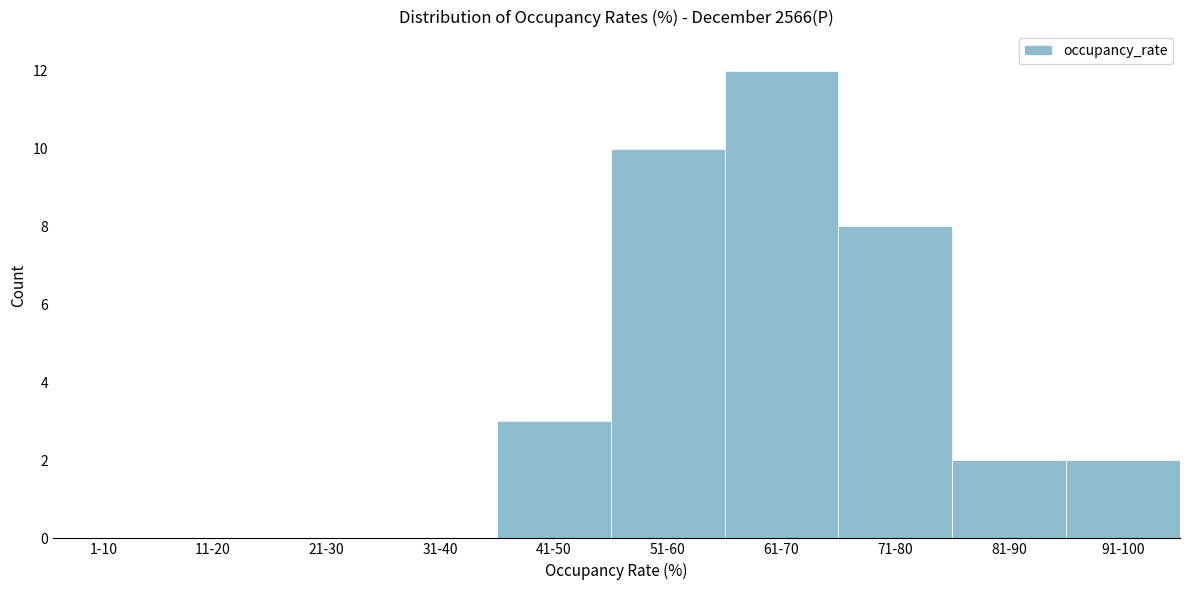

Reading left to right, list all the values displayed in this chart.

1-10=0	11-20=0	21-30=0	31-40=0	41-50=3	51-60=10	61-70=12	71-80=8	81-90=2	91-100=2